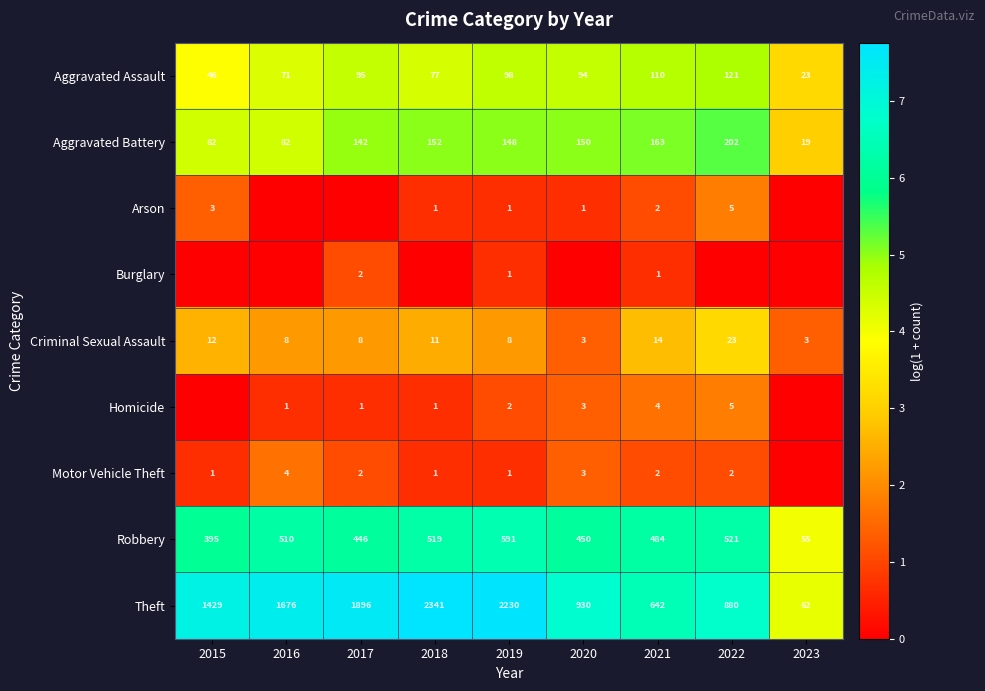

At which category does the chart reach its peak across all series?

2018